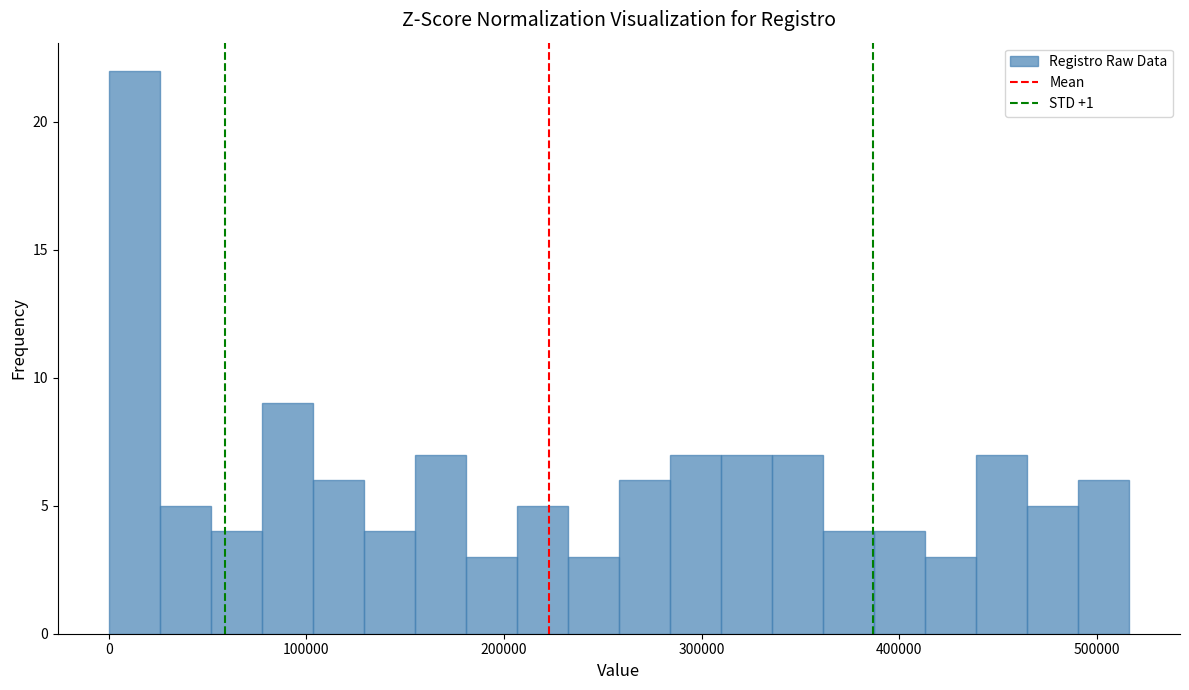

Around what value on the x-axis is the tallest bar? Give the approximate position of its centre, as read against the axis.

10000